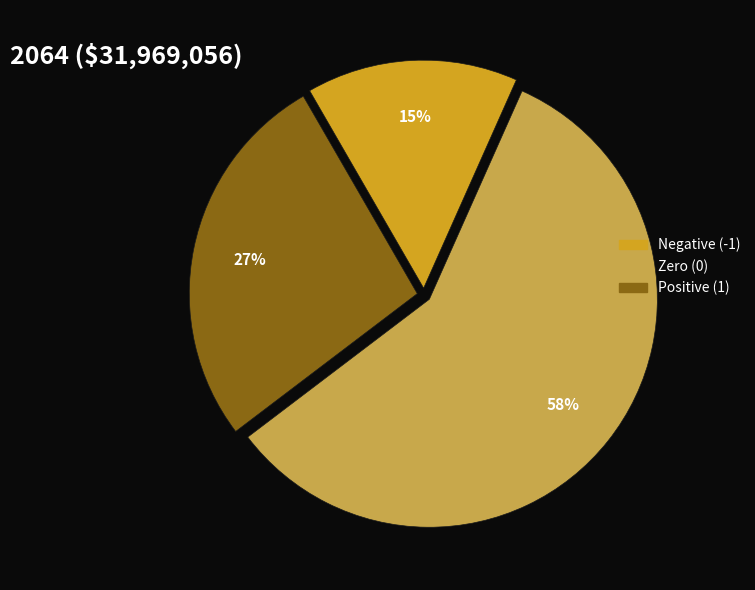

To the nearest percent, what is the difference between the largest and smallest slice percentages?

43%